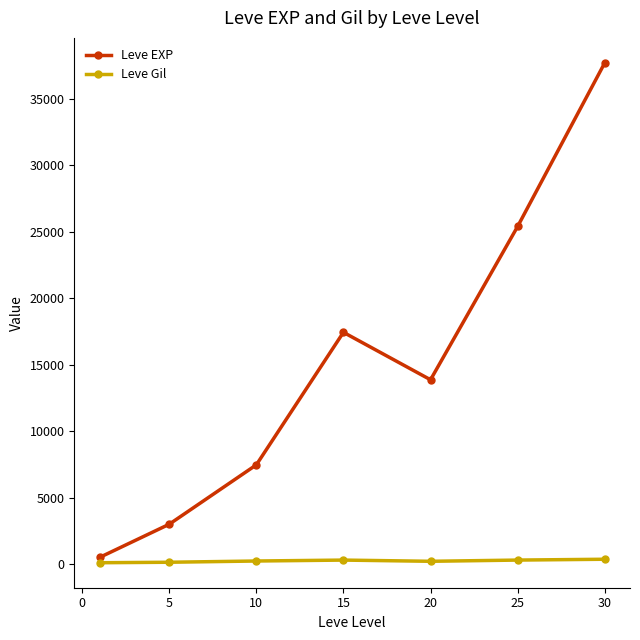

What is the value of the Leve EXP point at the 3rd from the left?

7475.0